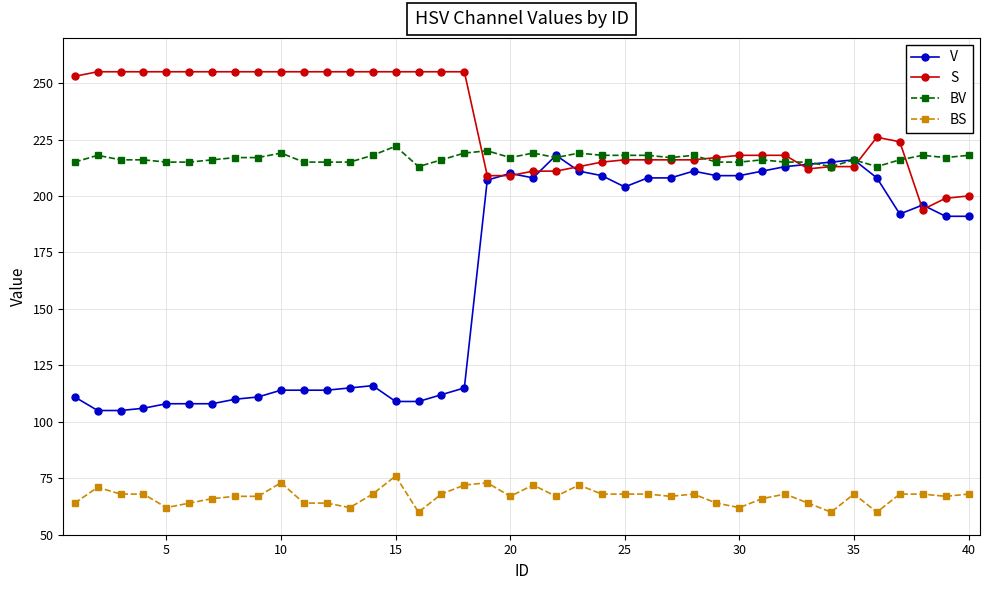

Which series has the largest range (max minus min)?

V